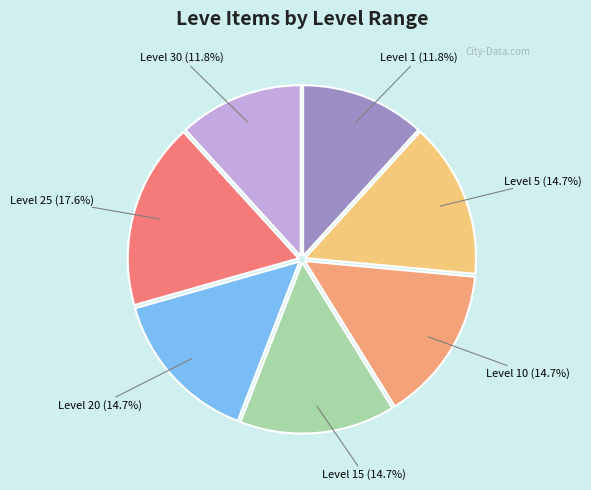

Approximately how many times larger is the value at Level 1 (11.8%) compared to Level 15 (14.7%)?

0.8